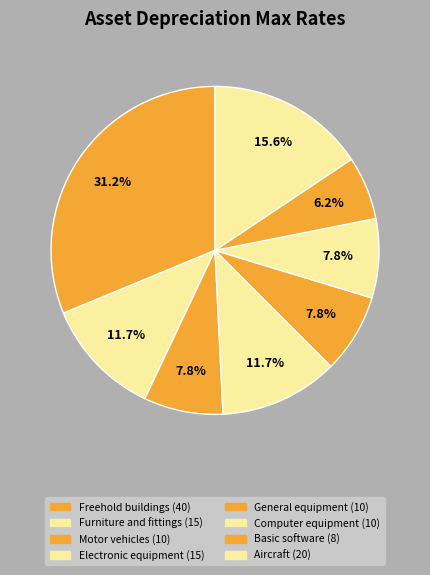

Do General equipment and Freehold buildings together represent more than half of the pie?

No